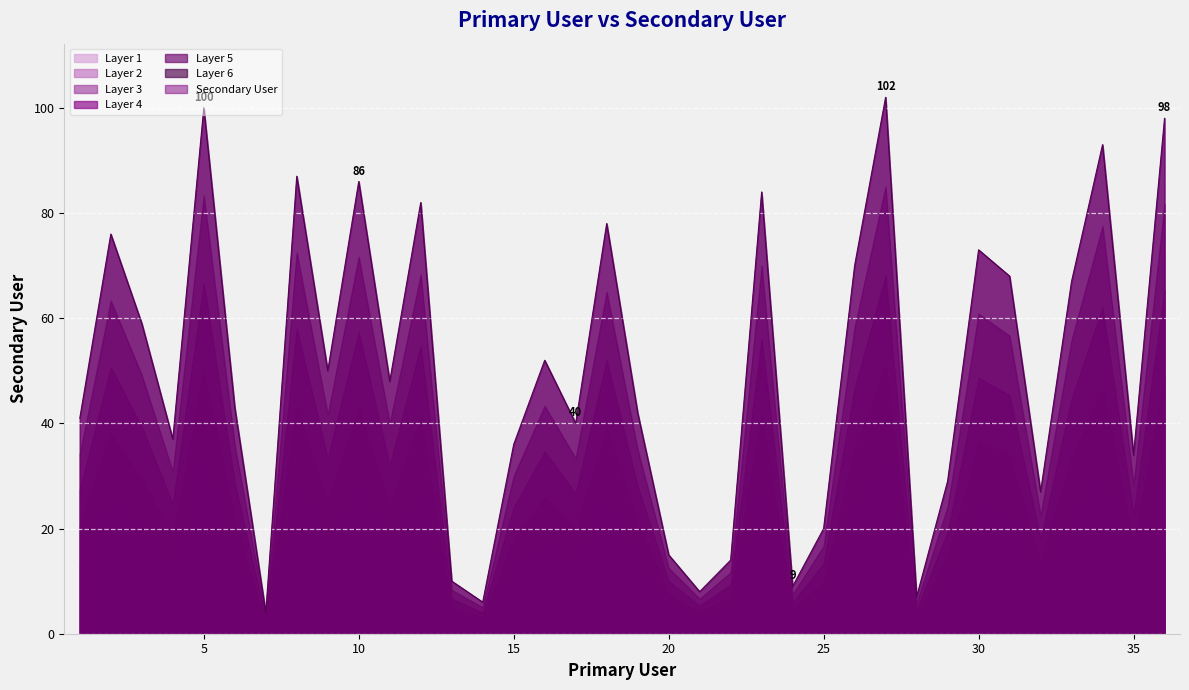

What is the difference between the second highest and minimum values?

96